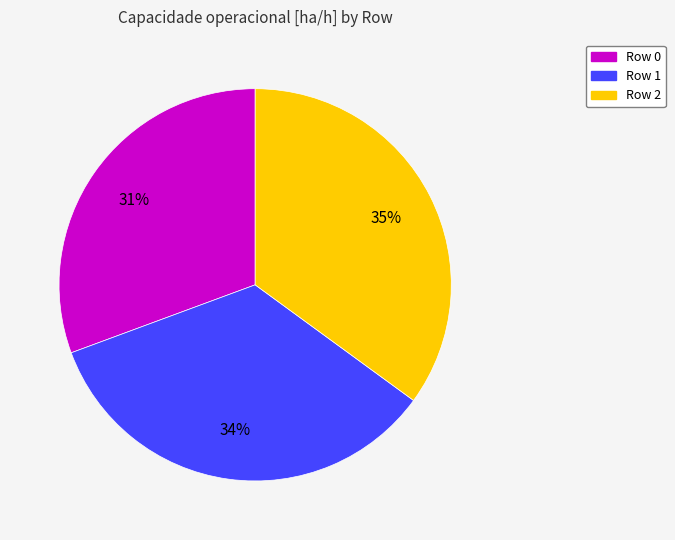

How many segments does this pie chart have?

3